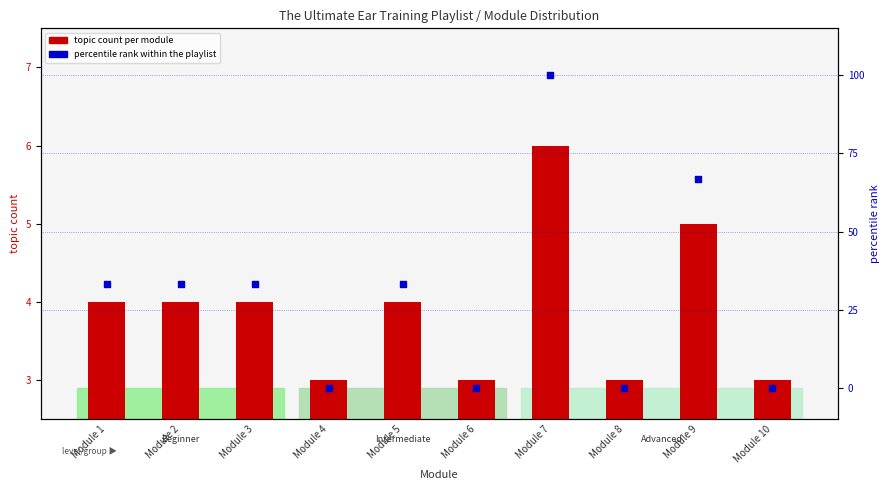

Which series has the largest Y range (max minus min)?

percentile rank within the playlist